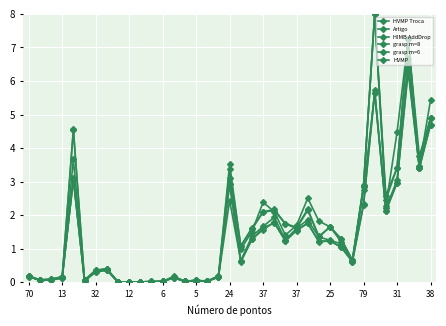

Where is the first local maximum for HVMP?

6